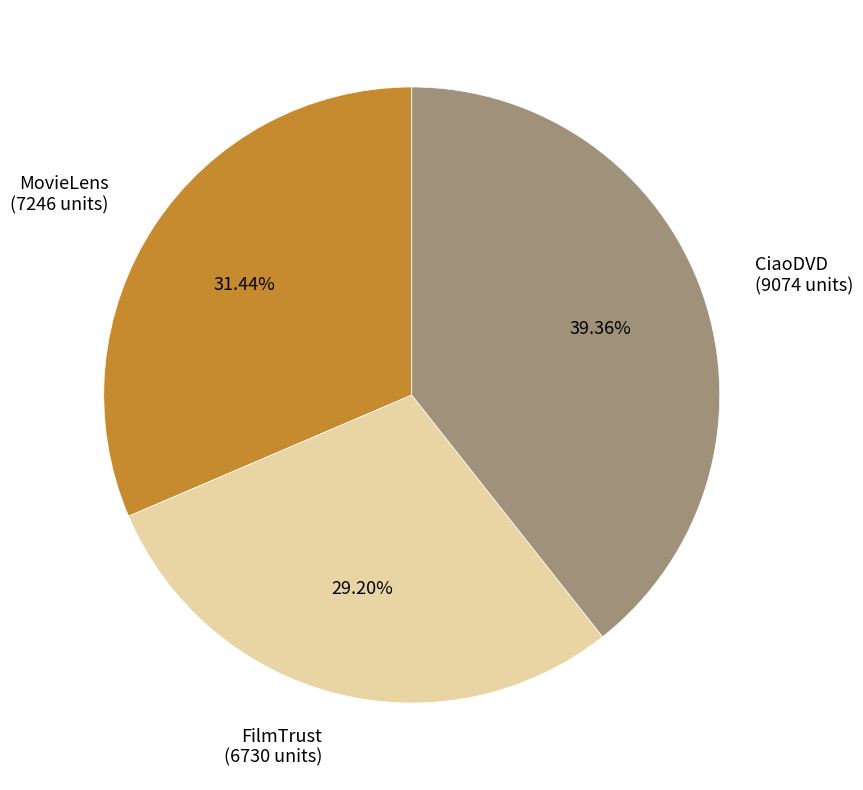

True or false: CiaoDVD accounts for 39% of the total.

True